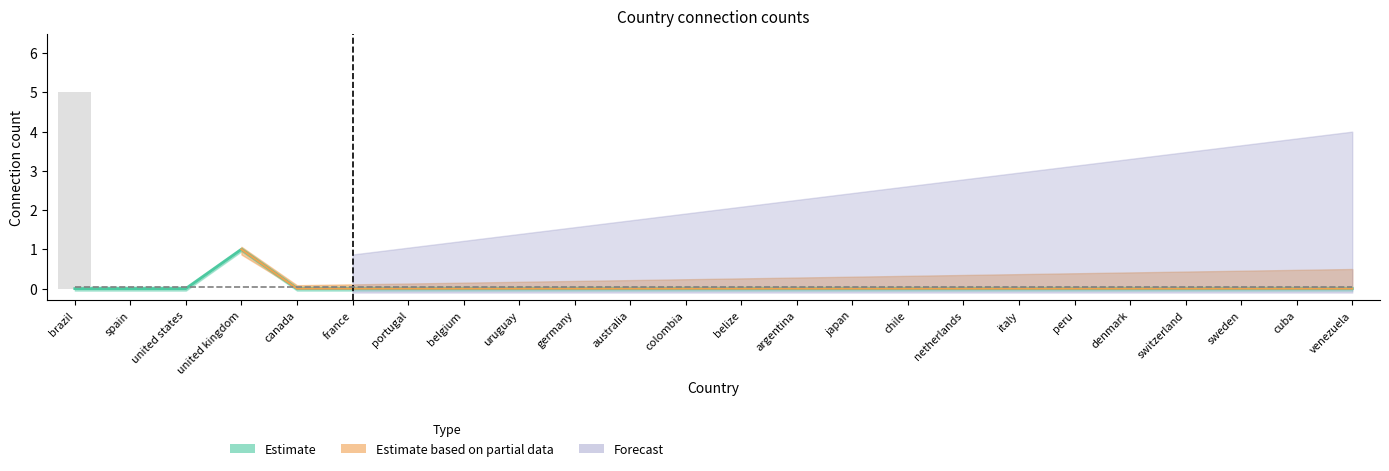

What is the sum of all united kingdom values?

1